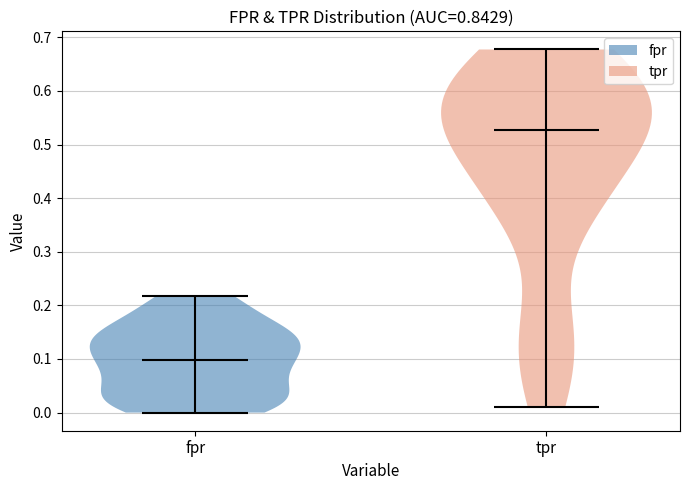

What is the highest point the violin for tpr reaches on the y-axis? The values are not printed on the chart, so give them approximately, as read against the axis.

0.68